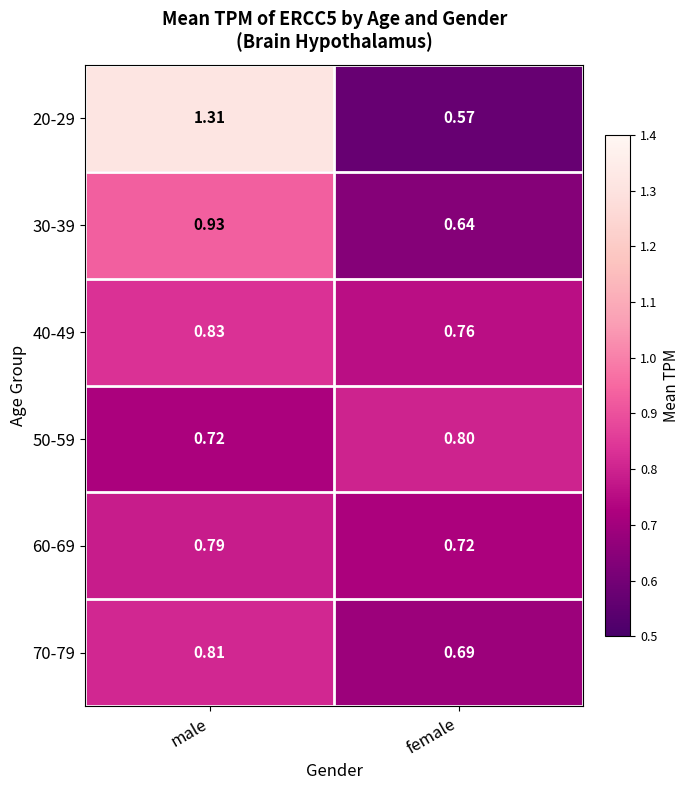

Is the value of 20-29 at female greater than the value of 50-59 at female?

No